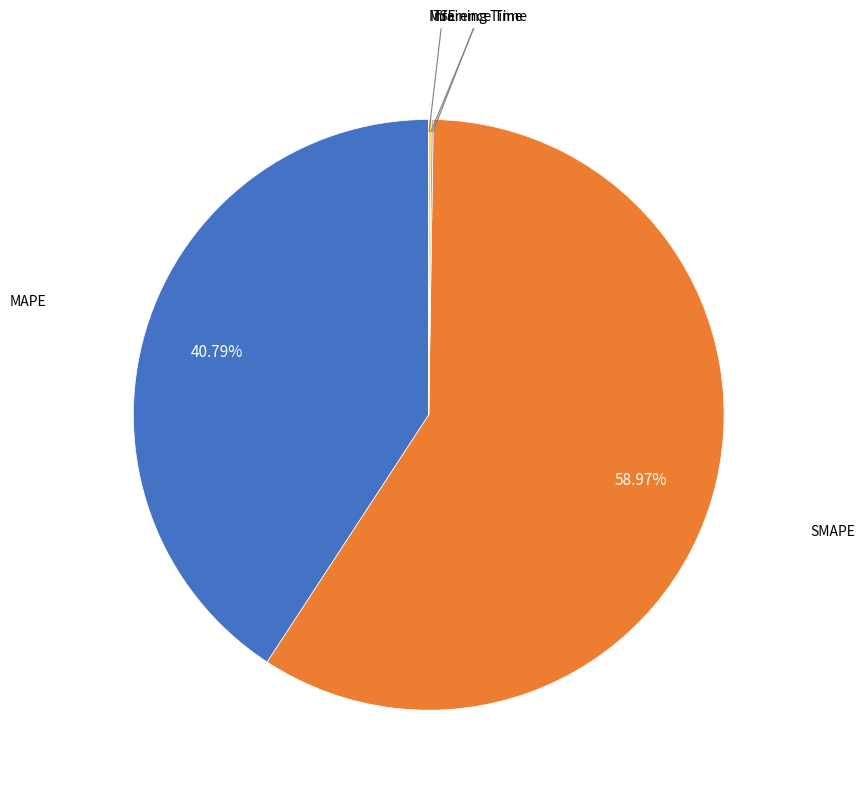

Is SMAPE the majority of the pie?

Yes